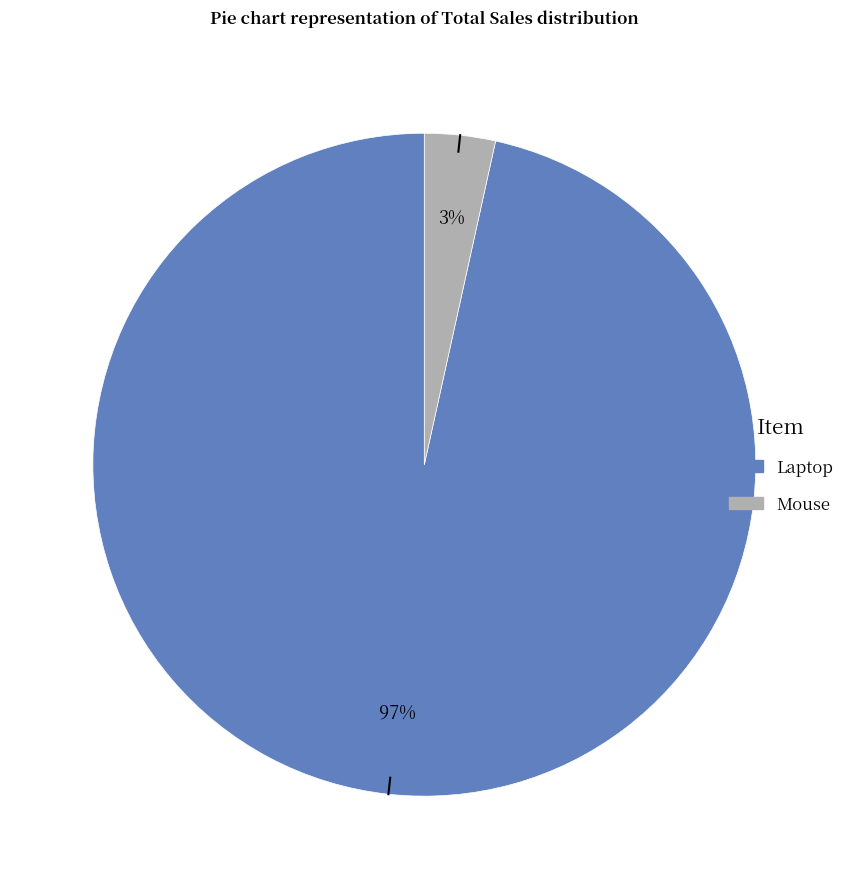

Which category has the biggest portion of the pie?

Laptop